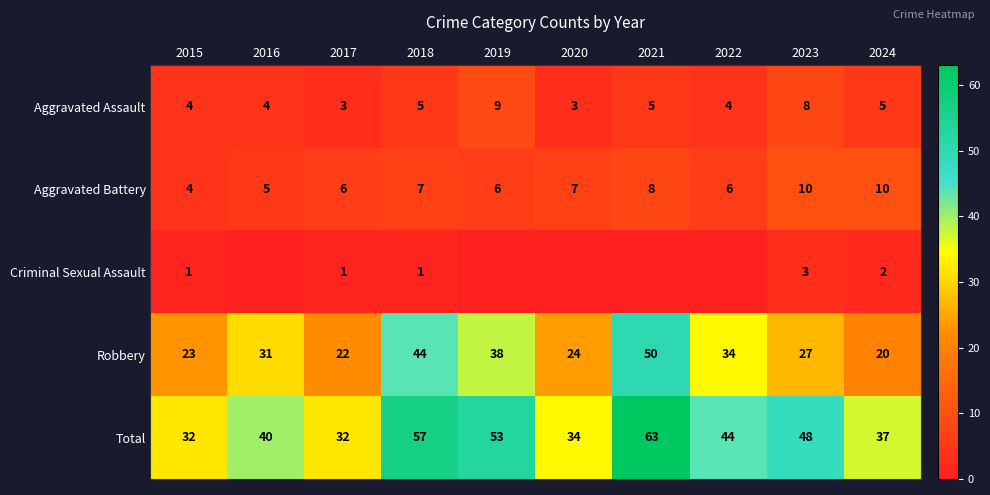

Rank the series at 2017 from lowest to highest value.

Criminal Sexual Assault, Aggravated Assault, Aggravated Battery, Robbery, Total